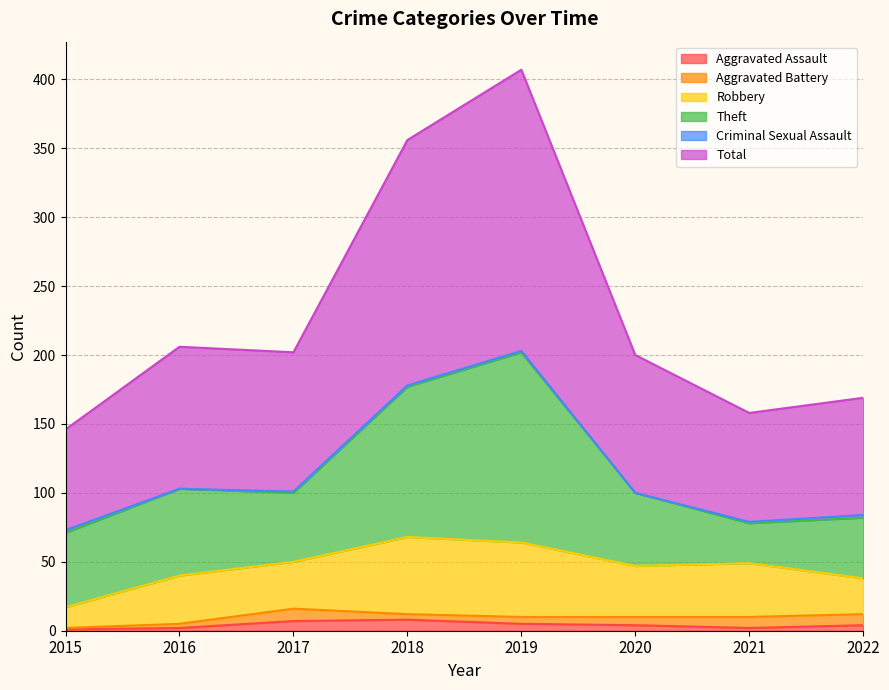

What is the total value across all series at 2020?

200